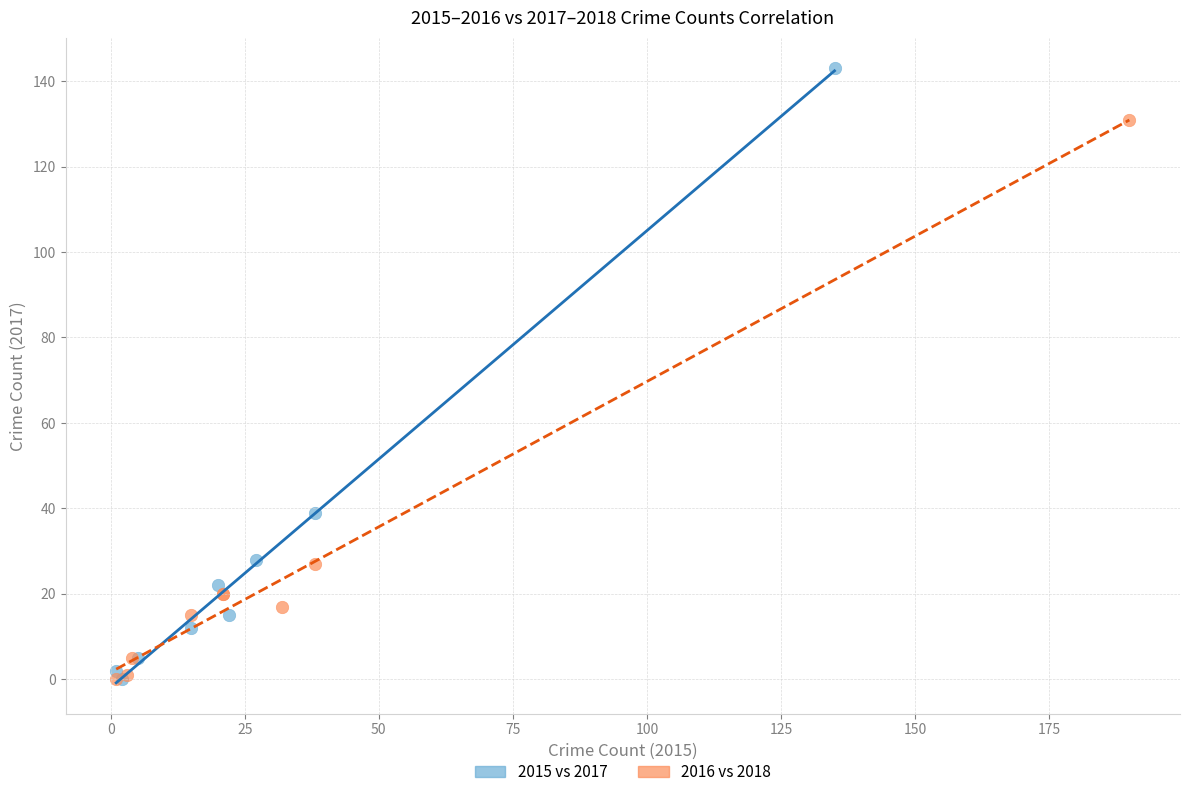

Which series reaches the maximum Y coordinate?

2015 vs 2017